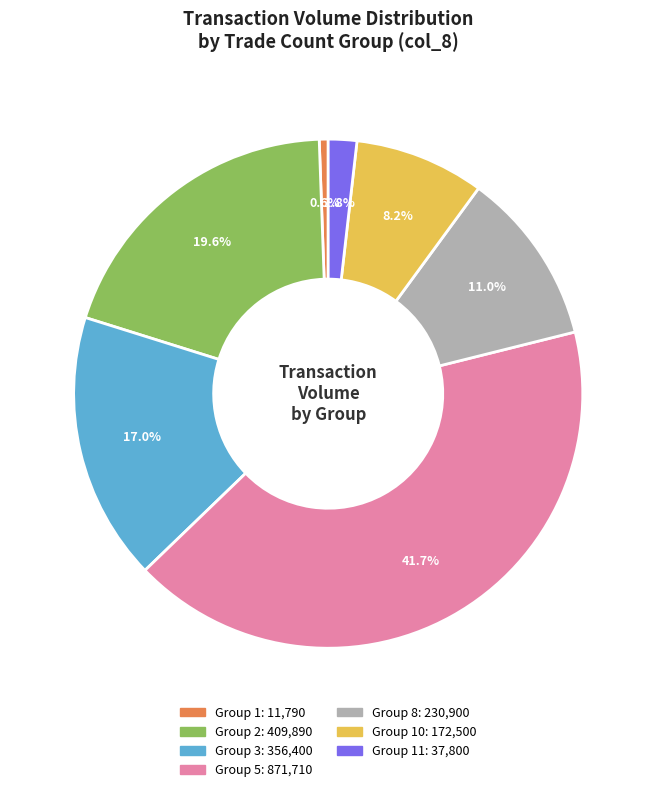

Does any single category account for the majority?

No